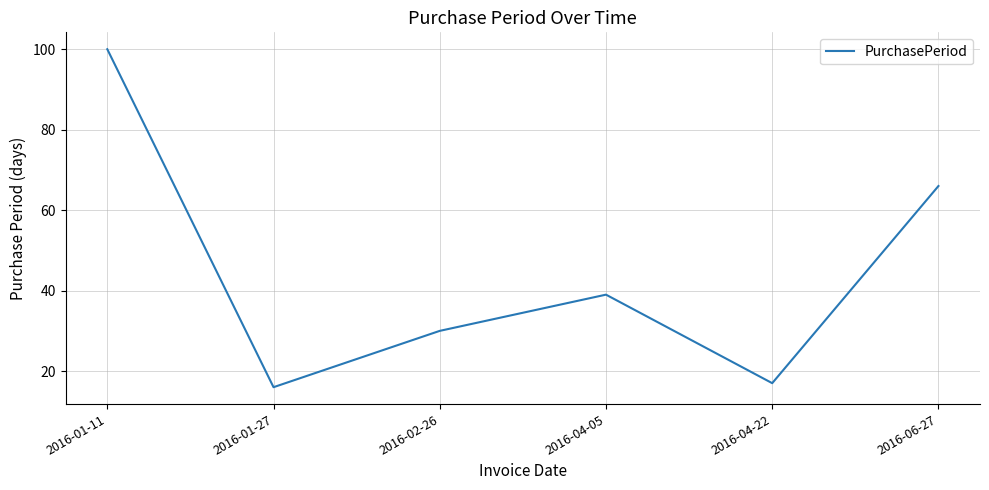

Between 2016-01-11 and 2016-02-26, which is larger?

2016-01-11